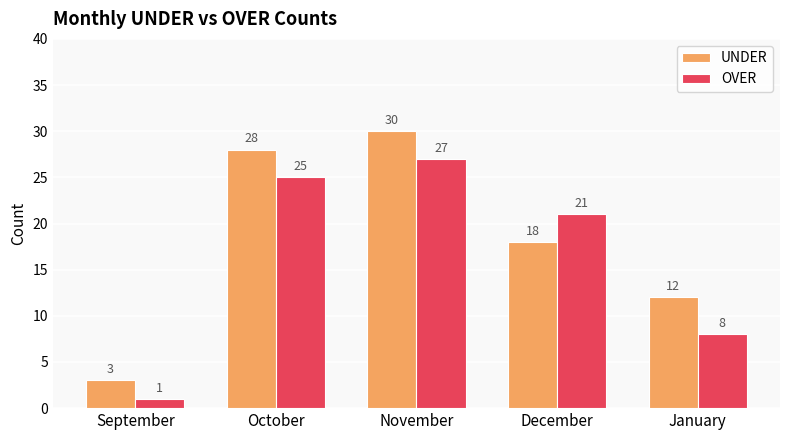

True or false: OVER has a value of 5 at January.

False